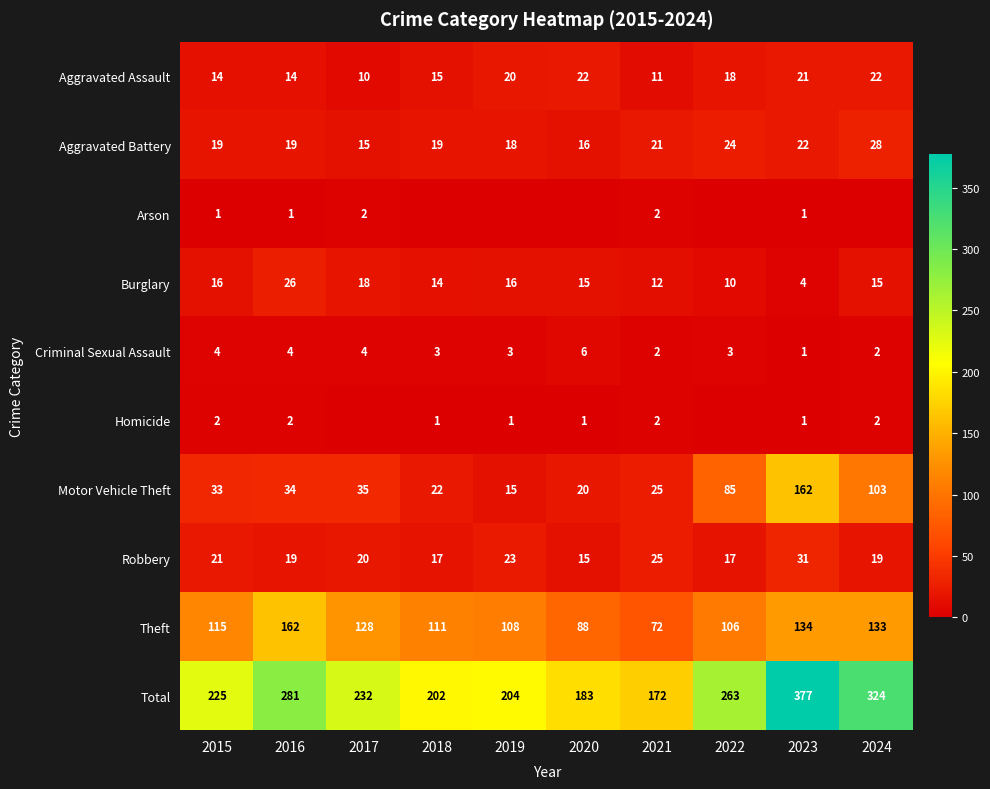

The value of Robbery at 2017 is 14. True or false?

False